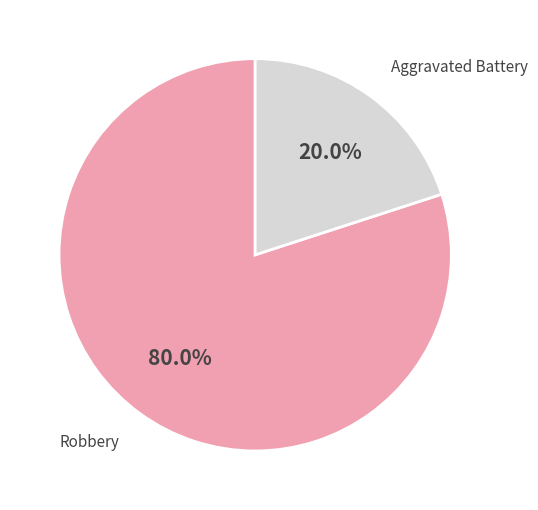

How many segments does this pie chart have?

2